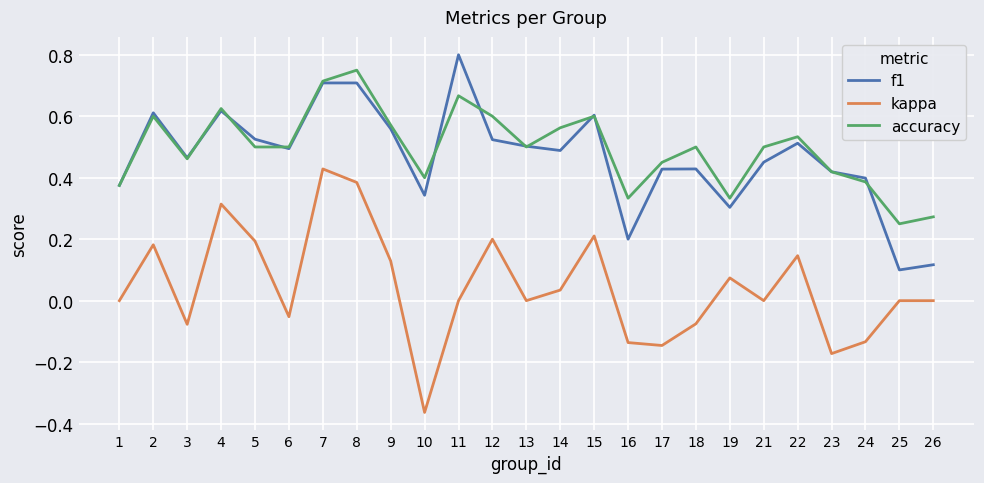

The accuracy series shows 1.0 at 14. True or false?

False